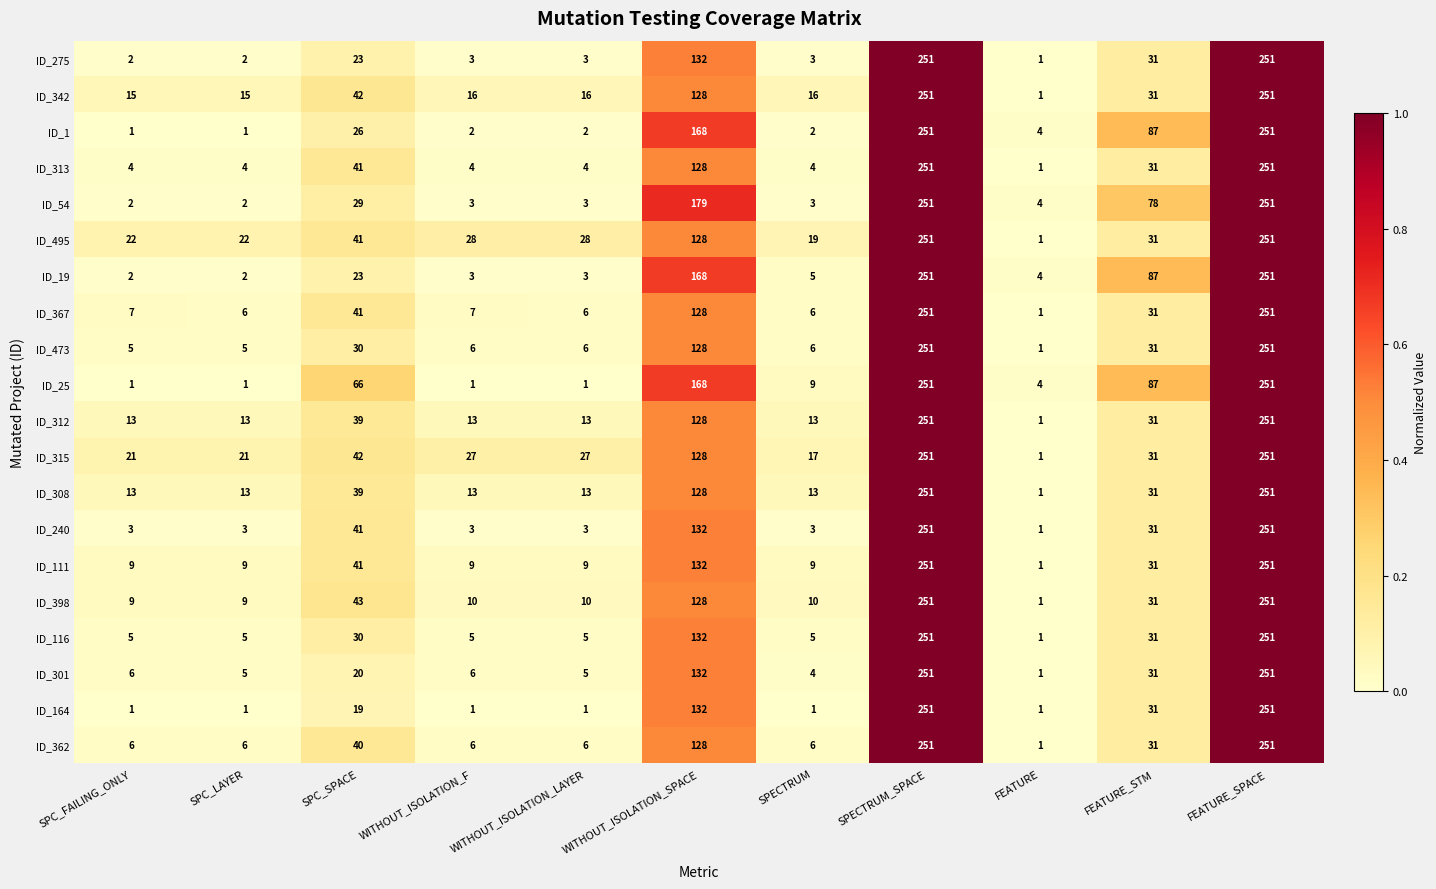

What is the maximum value for ID_25?

251